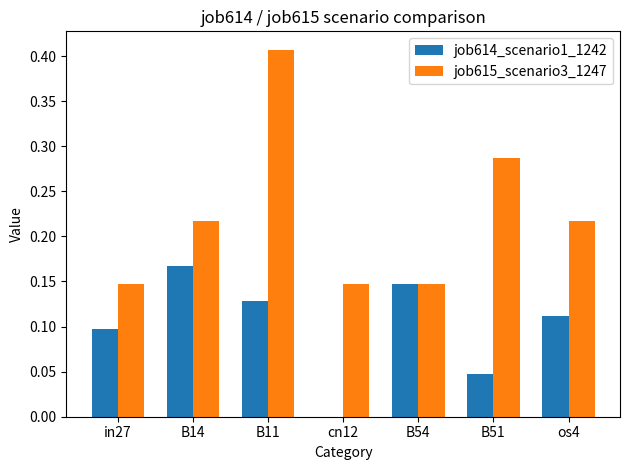

How many values in job614_scenario1_1242 are above zero?

6